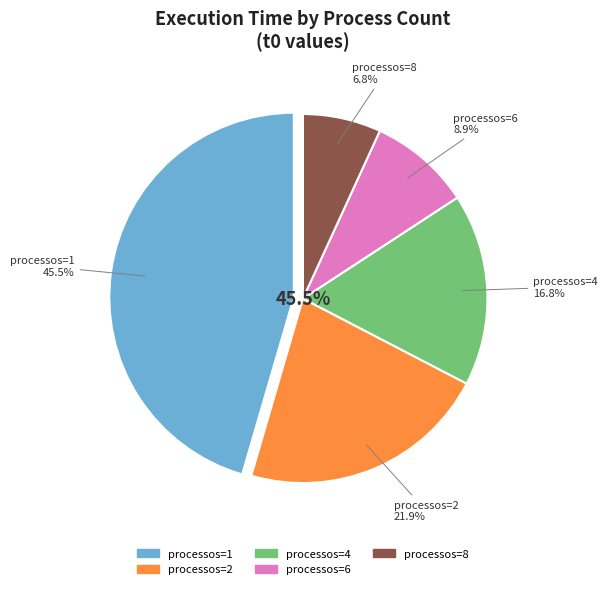

Is there any slice that represents more than half of the pie?

No